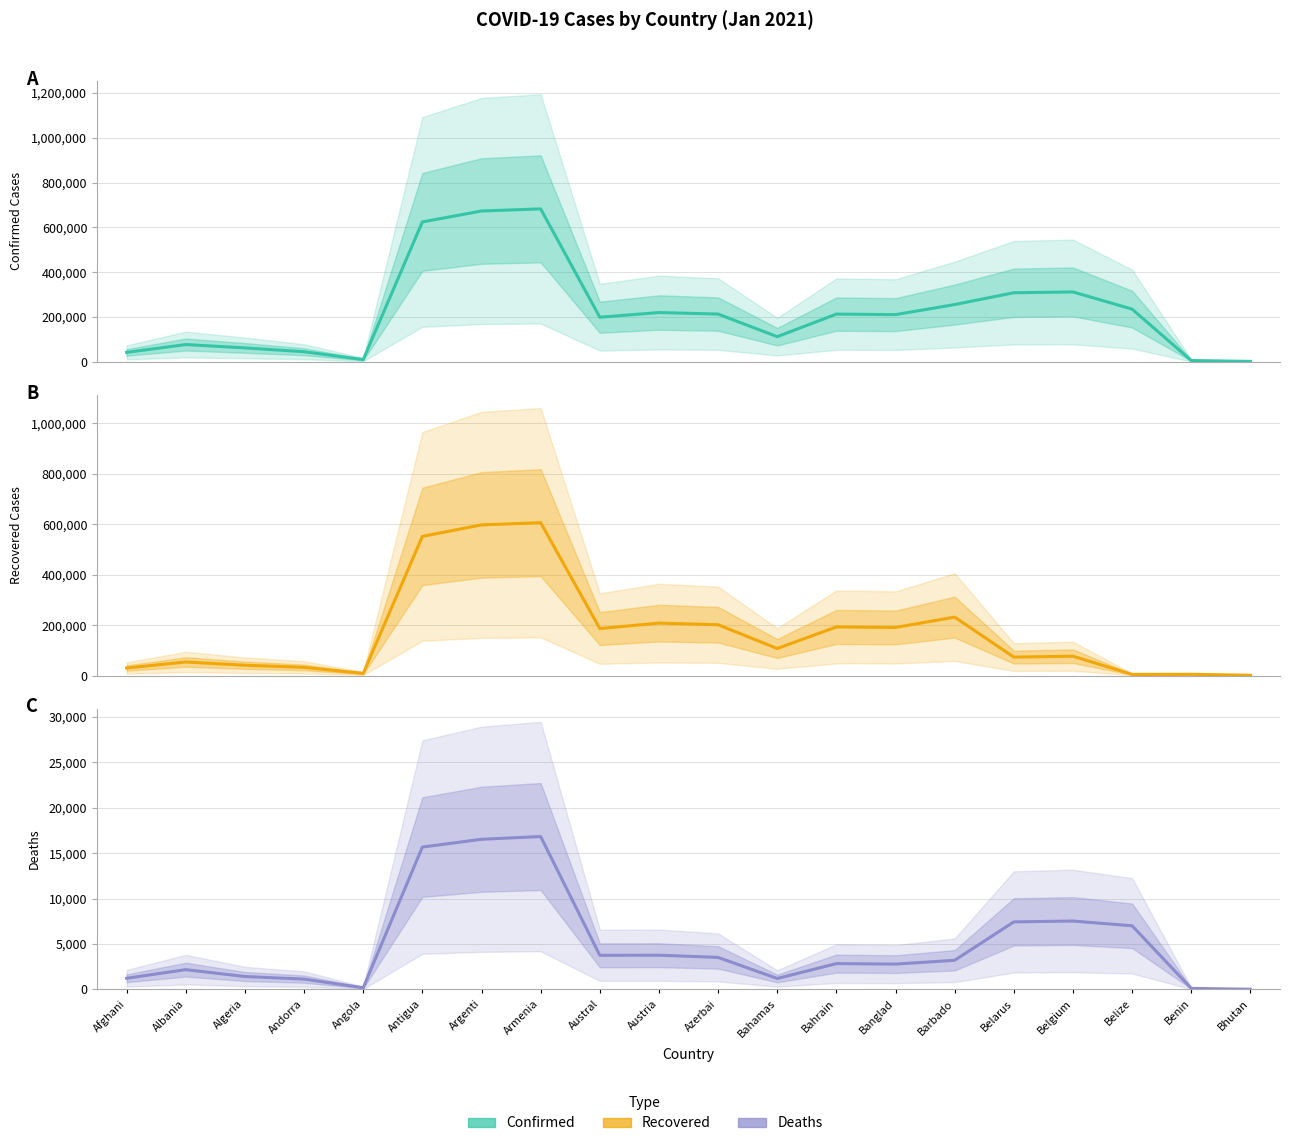

Which series has the widest spread of values?

Confirmed